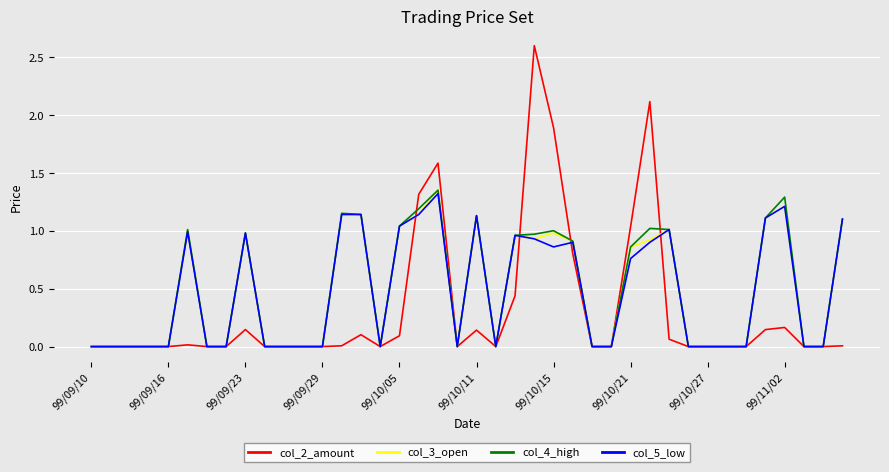

What is the average value of the col_3_open series?

0.5